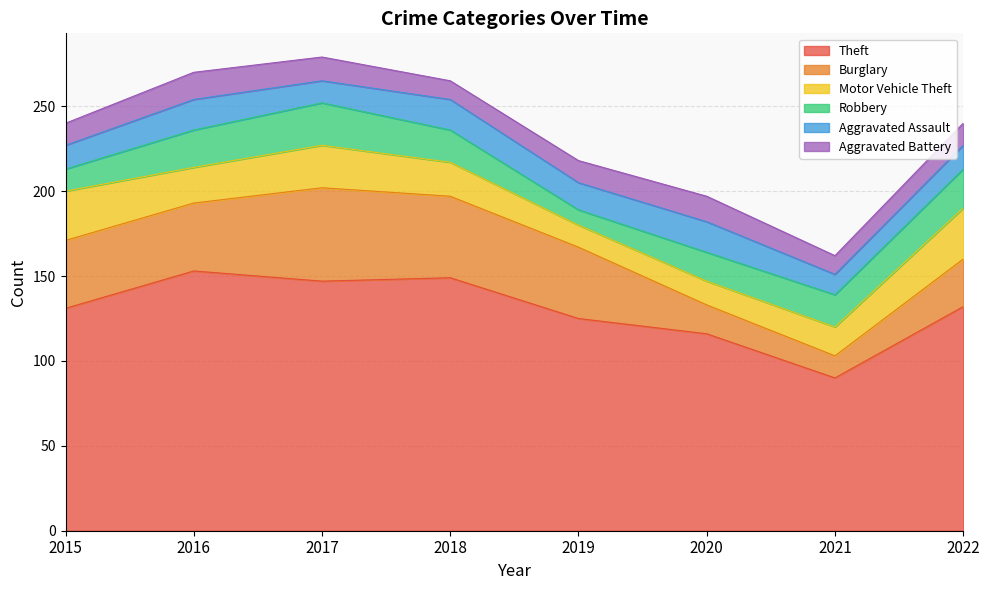

List the series in order of their peak value, highest first.

Theft, Burglary, Motor Vehicle Theft, Robbery, Aggravated Assault, Aggravated Battery